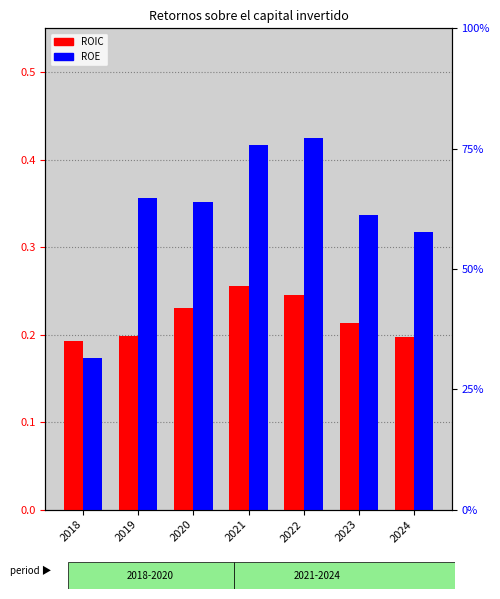

Reading right to left, transcribe all the data shown in this chart.

ROIC: 0.2	0.2	0.2	0.3	0.2	0.2	0.2
ROE: 0.3	0.3	0.4	0.4	0.4	0.4	0.2